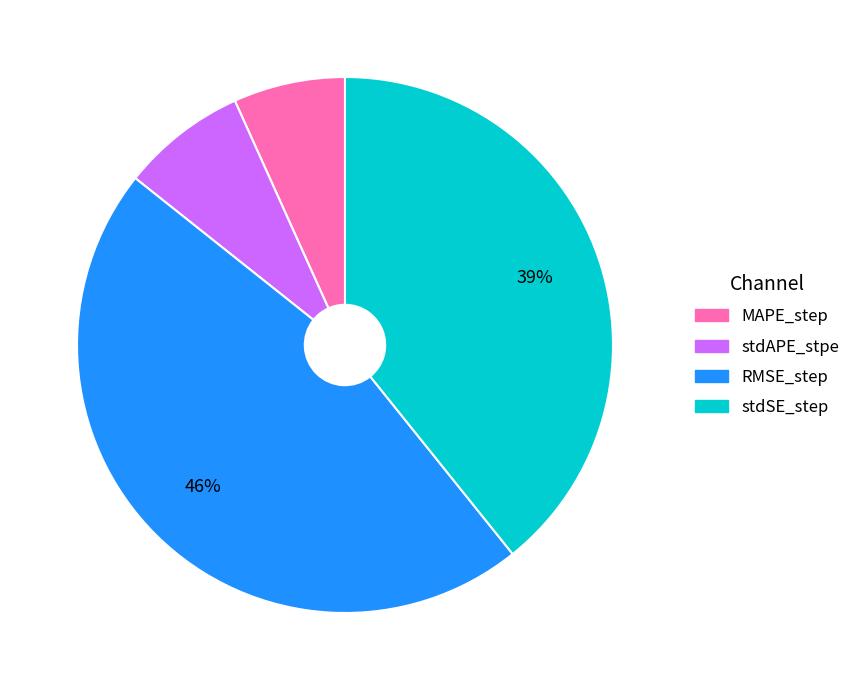

To the nearest percent, what percentage of the pie is MAPE_step?

7%